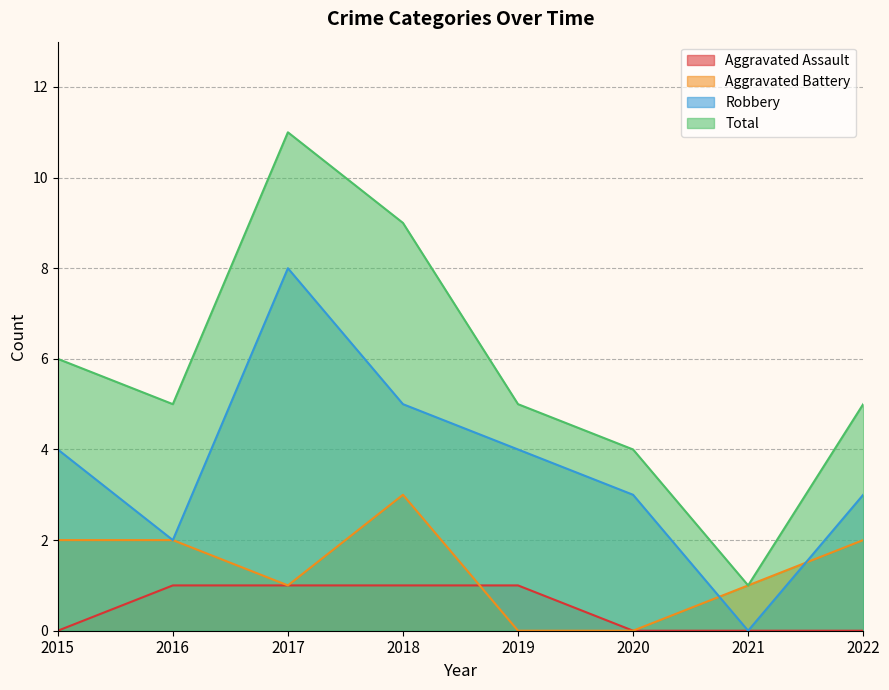

True or false: Robbery has more than 0 points higher than both neighbors.

True